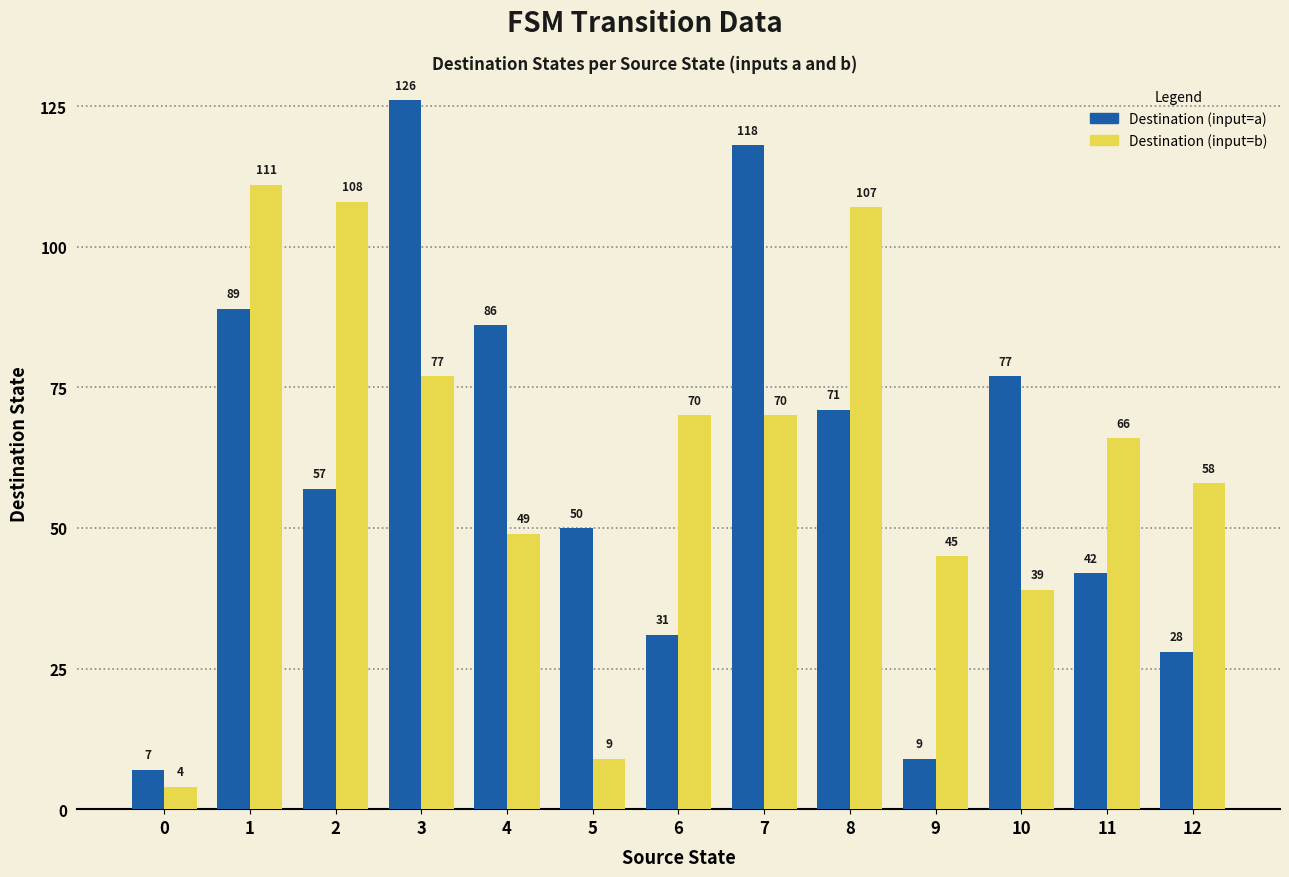

How many bars are there in each group?

2